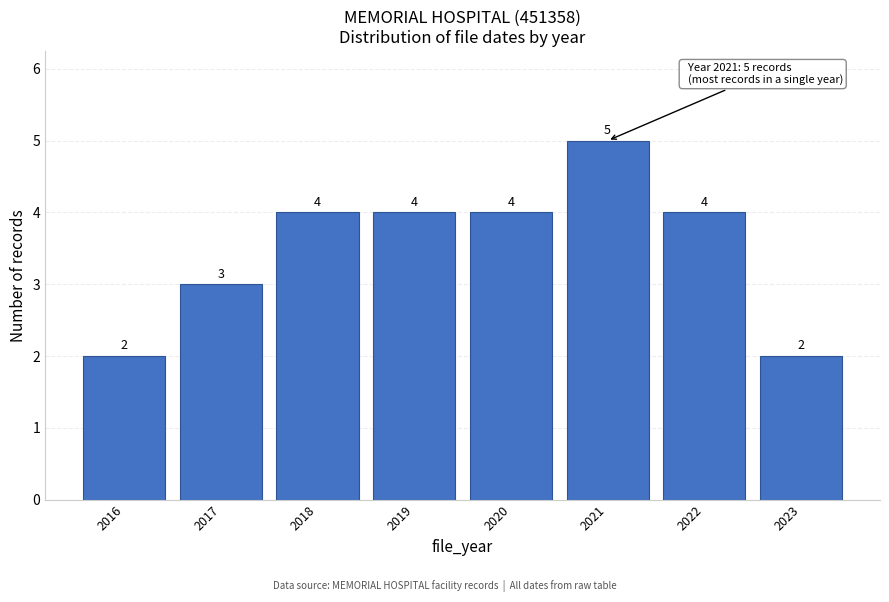

Reading left to right, extract all data points from this chart.

2016=2	2017=3	2018=4	2019=4	2020=4	2021=5	2022=4	2023=2